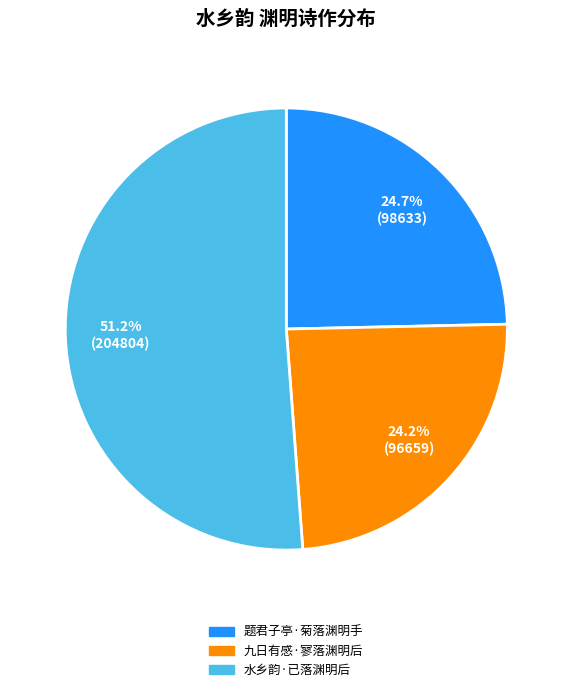

To the nearest percent, what portion does 题君子亭·菊落渊明手 represent?

25%